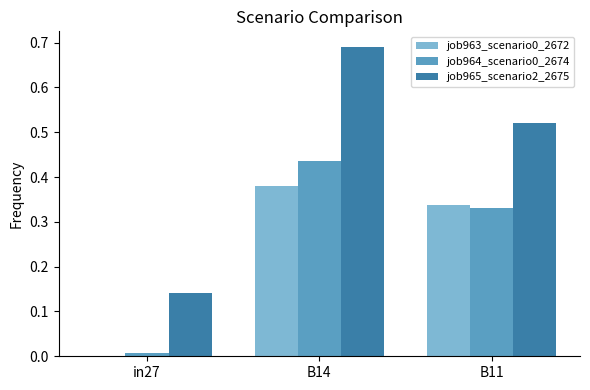

At which label does job964_scenario0_2674 reach its peak?

B14